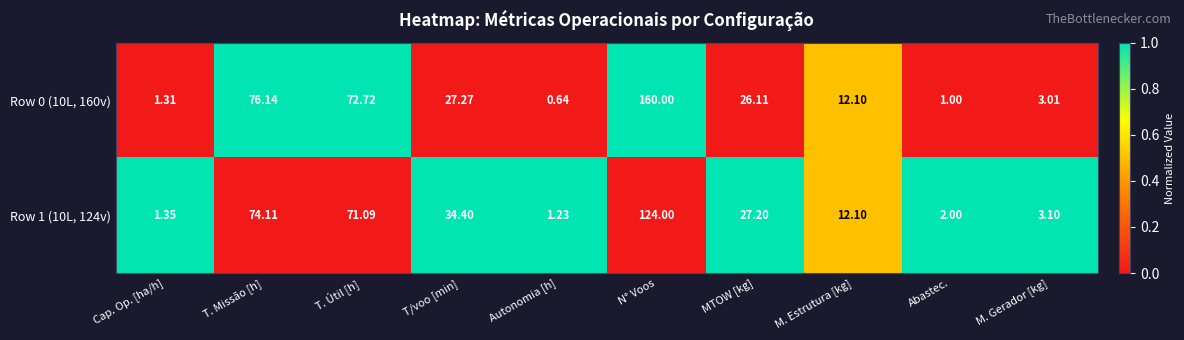

At which category does the chart reach its minimum across all series?

Autonomia [h]